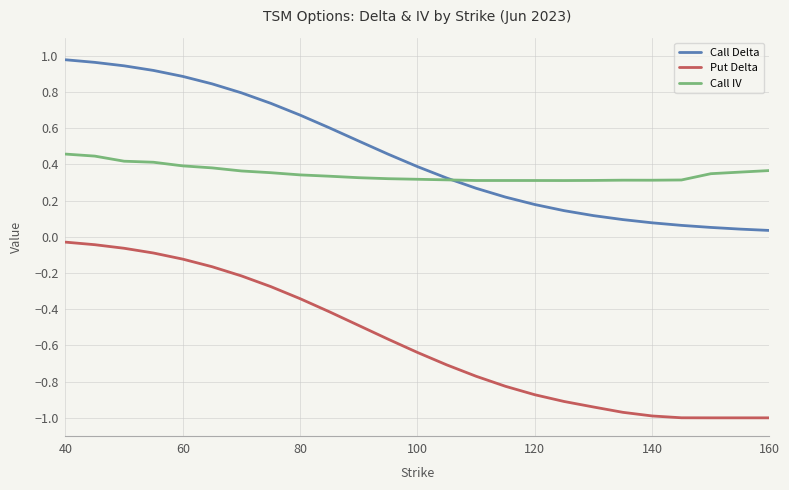

Which series has the largest total across all categories?

Call Delta